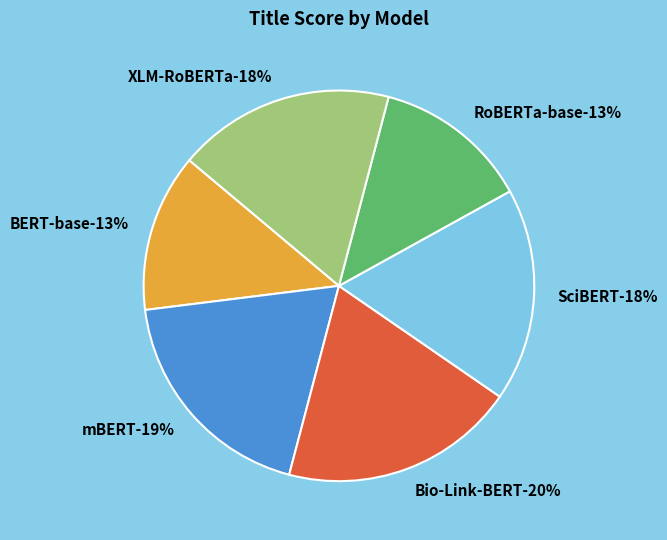

How many segments does this pie chart have?

6